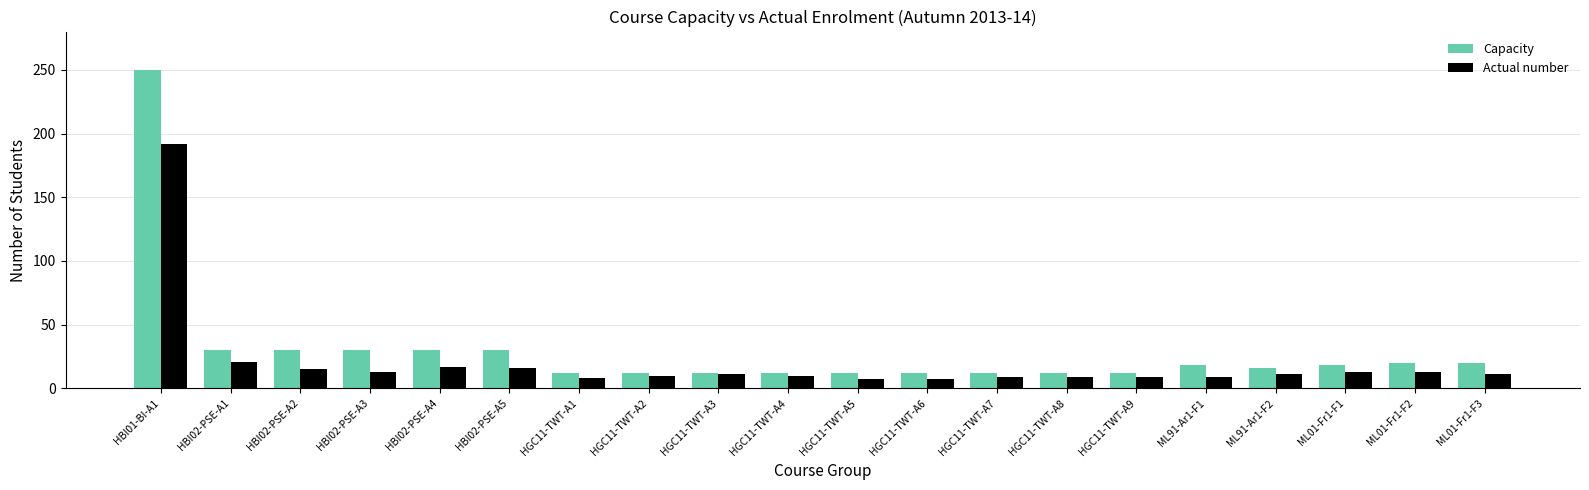

Is the value of Actual number at HGC11-TWT-A5 greater than the value of Capacity at HBI02-PSE-A4?

No